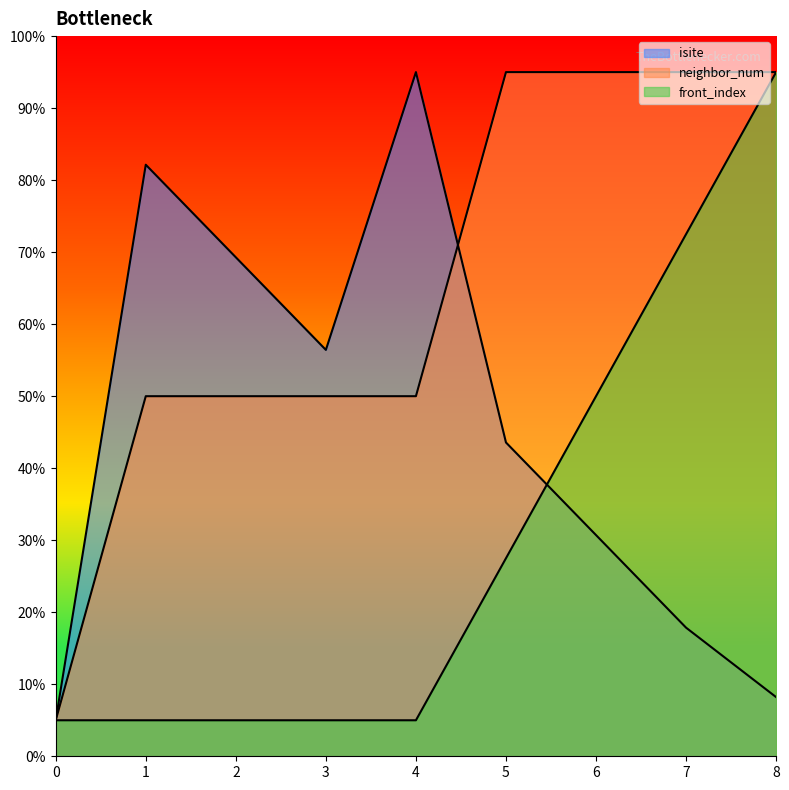

Is the value of front_index at 2 greater than the value of isite at 1?

No